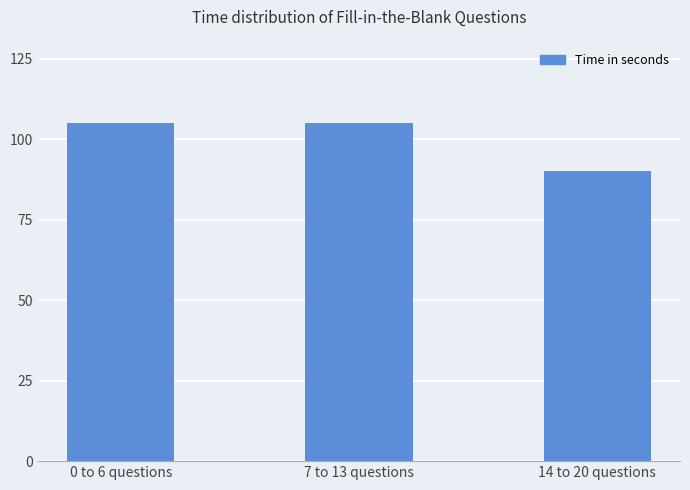

Is it true that the value at 14 to 20 questions is 90?

True